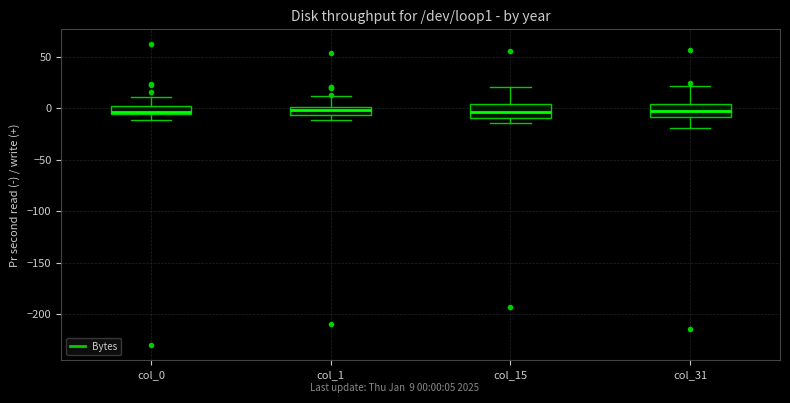

Reading left to right, transcribe this box plot: for each box, give where its median line is, the range the box spans, and where its two whiskers end, as read against the y-axis. The values are not printed on the chart, so give them approximately, as read against the axis.

col_0: median -5 (just above the box's lower edge), box -5 to 0, whiskers -10 to 10
col_1: median 0 (inside the box), box -5 to 0, whiskers -10 to 10
col_15: median -5, box -10 to 5, whiskers -15 to 20
col_31: median 0, box -10 to 5, whiskers -20 to 20